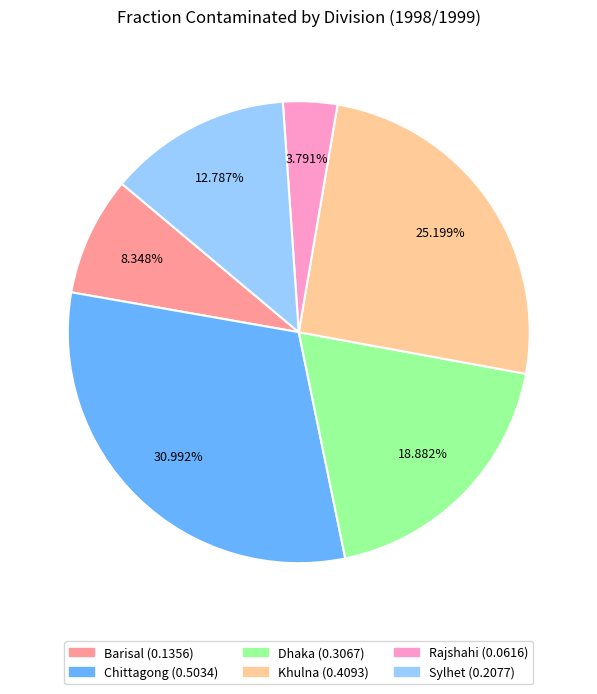

Rank the categories by value from lowest to highest.

Rajshahi, Barisal, Sylhet, Dhaka, Khulna, Chittagong